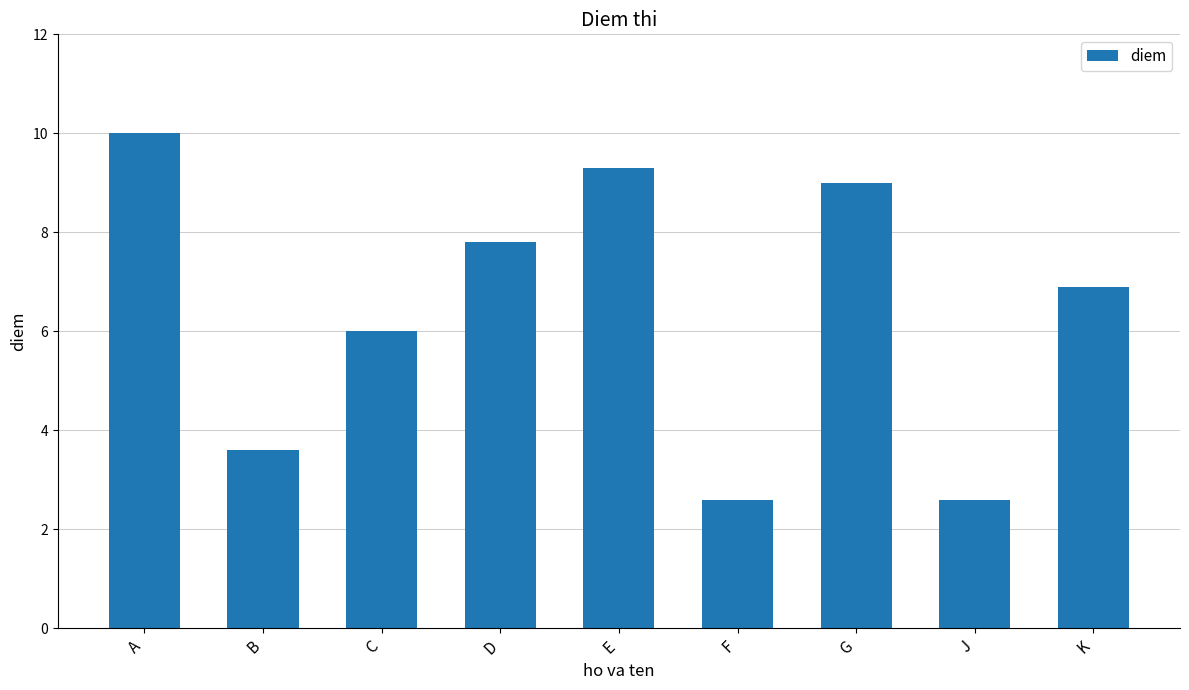

Reading left to right, extract all data points from this chart.

10.0	3.6	6.0	7.8	9.3	2.6	9.0	2.6	6.9